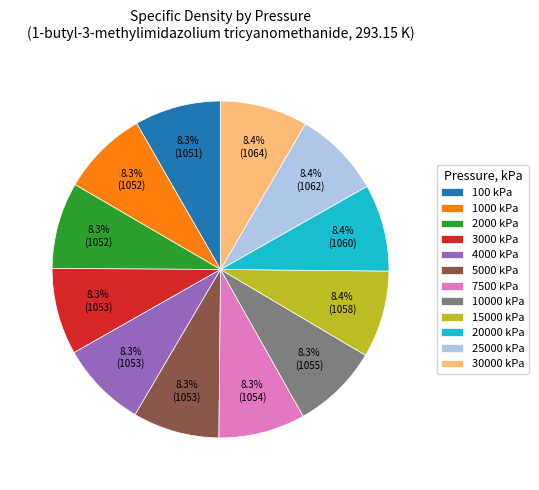

Count the number of slices in the pie.

12